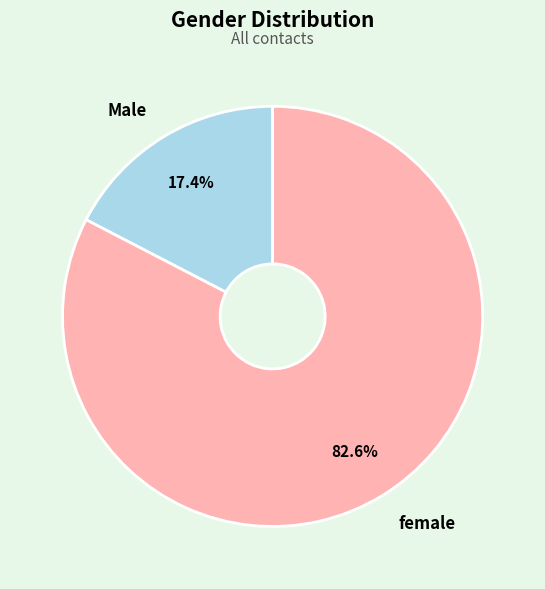

Which has a higher value, Male or female?

female